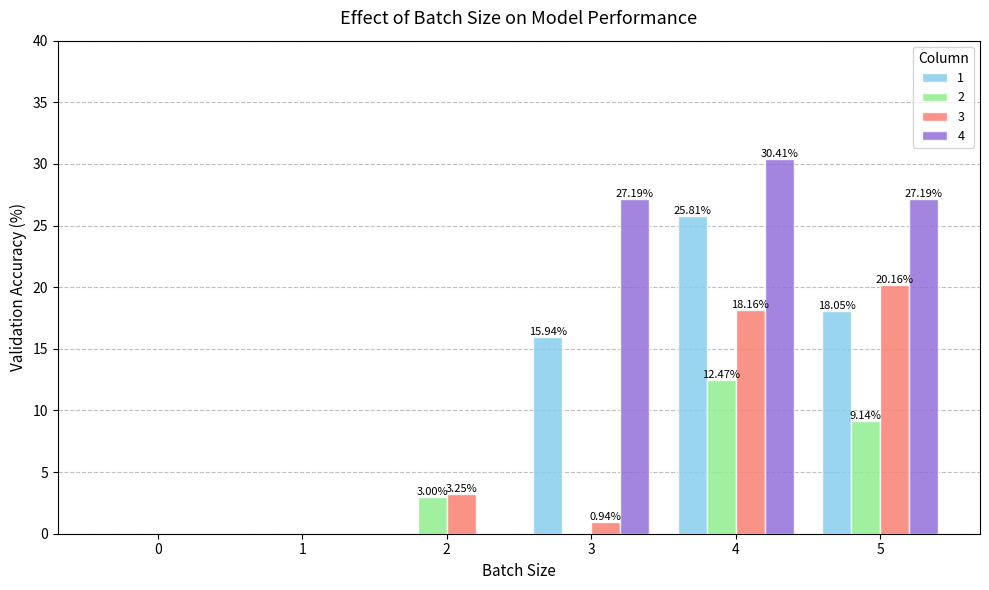

Which series changed the most between 1 and 3?

4